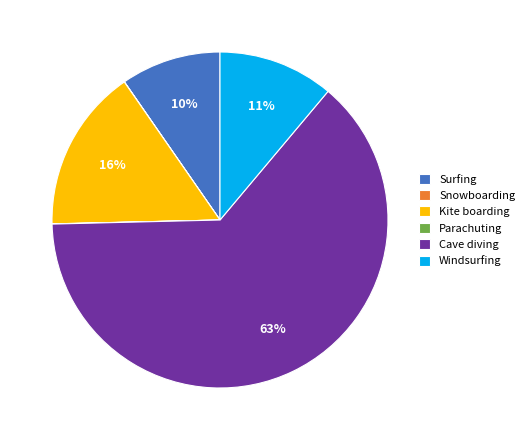

What percentage is the Cave diving slice, to the nearest percent?

63%